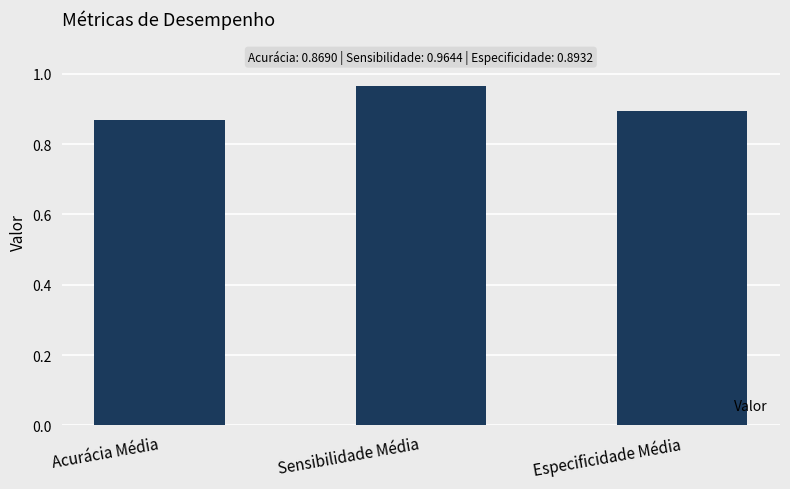

Which label corresponds to the largest value in the chart?

Sensibilidade Média